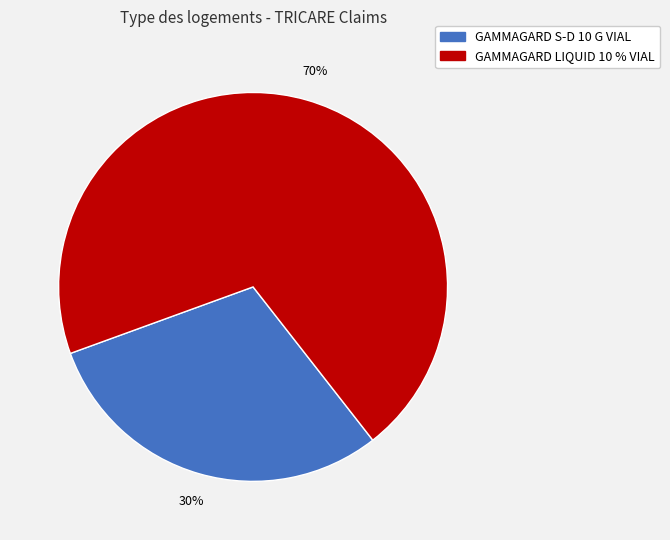

Do GAMMAGARD S-D 10 G VIAL and GAMMAGARD LIQUID 10 % VIAL together represent more than half of the pie?

Yes